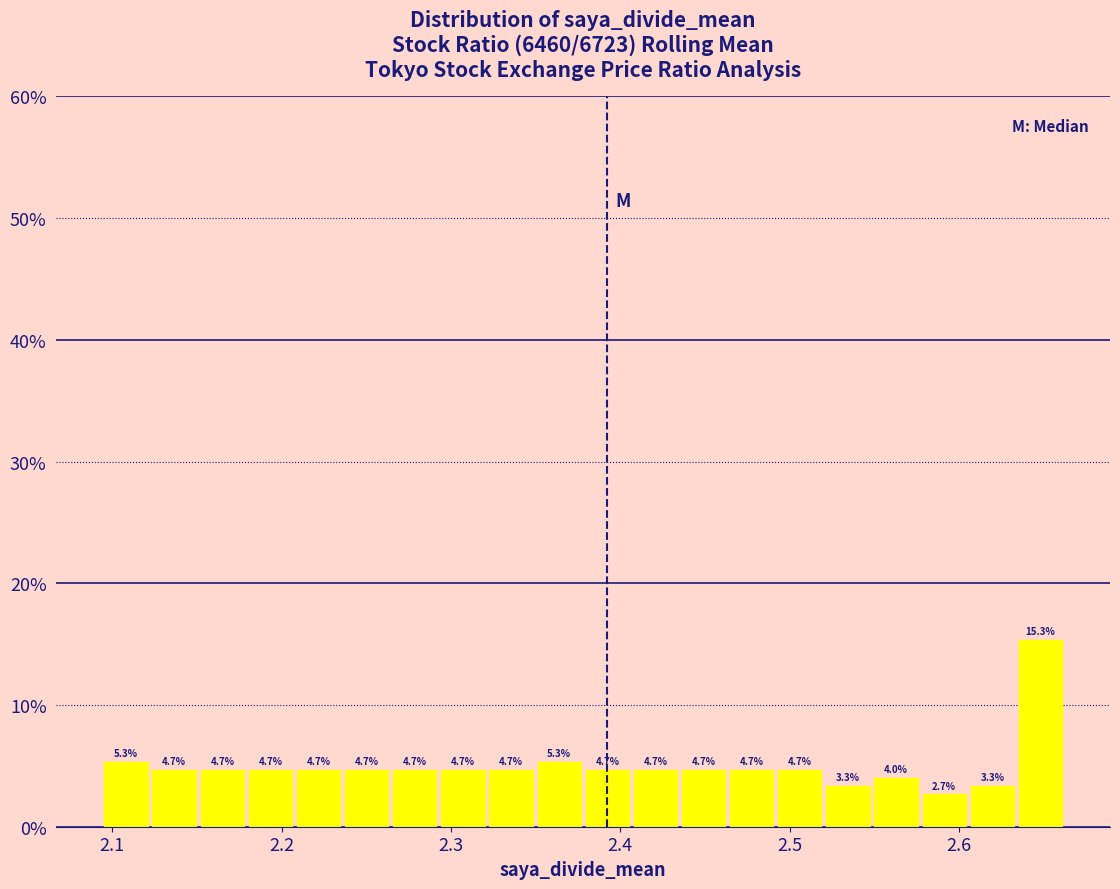

Around what value on the x-axis is the tallest bar? Give the approximate position of its centre, as read against the axis.

2.65